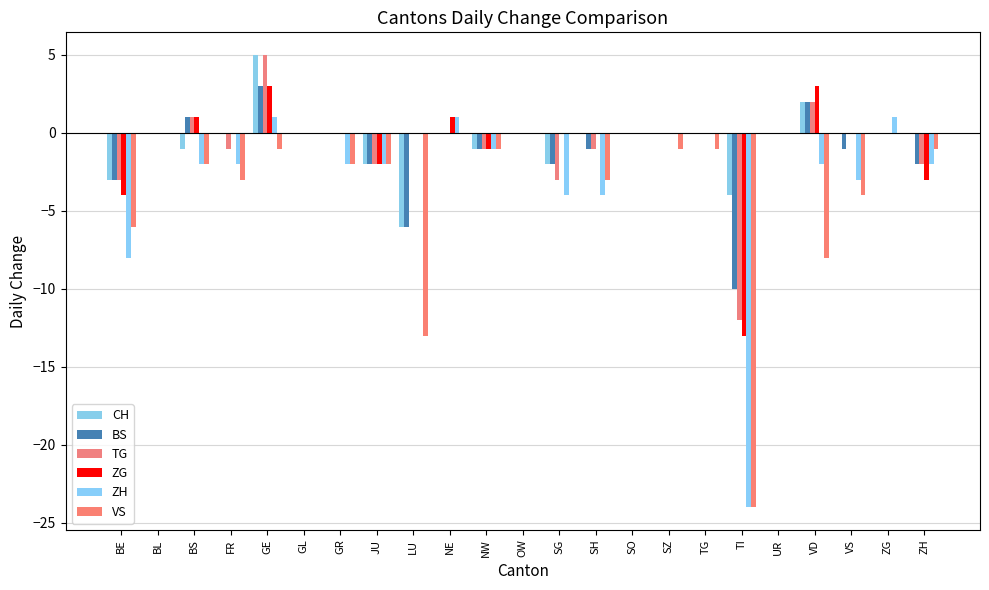

How many distinct data groups are displayed?

6